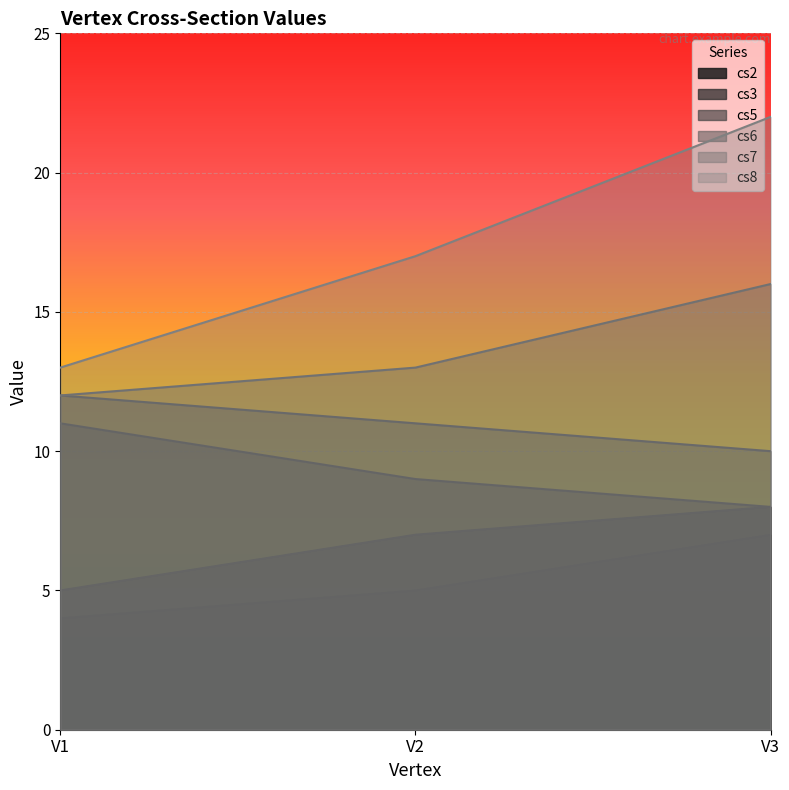

List the series in order of their peak value, highest first.

cs8, cs7, cs6, cs5, cs3, cs2